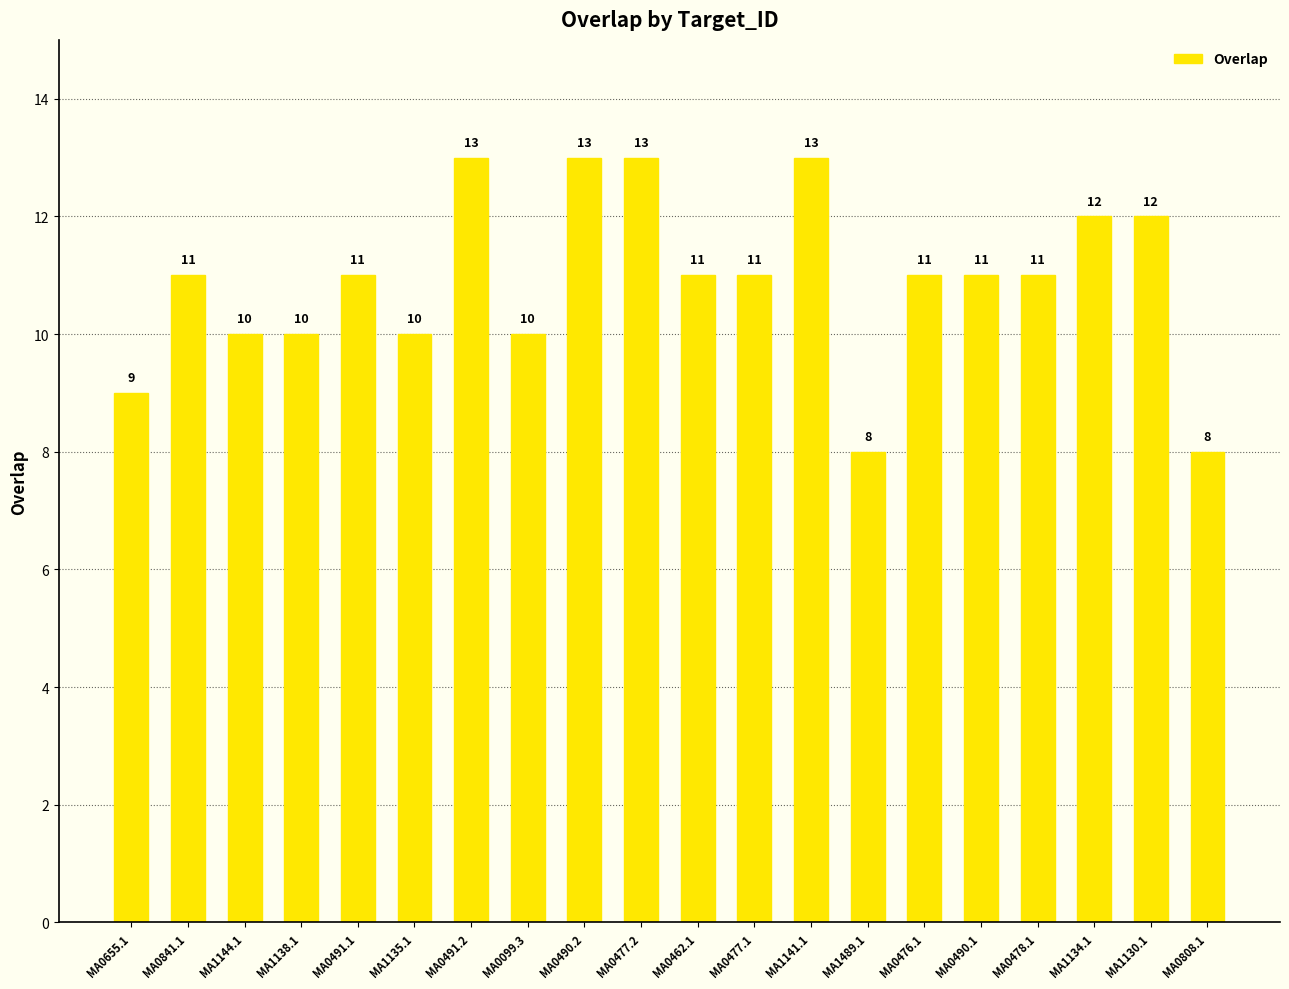

True or false: the data shows 8 at MA1489.1.

True